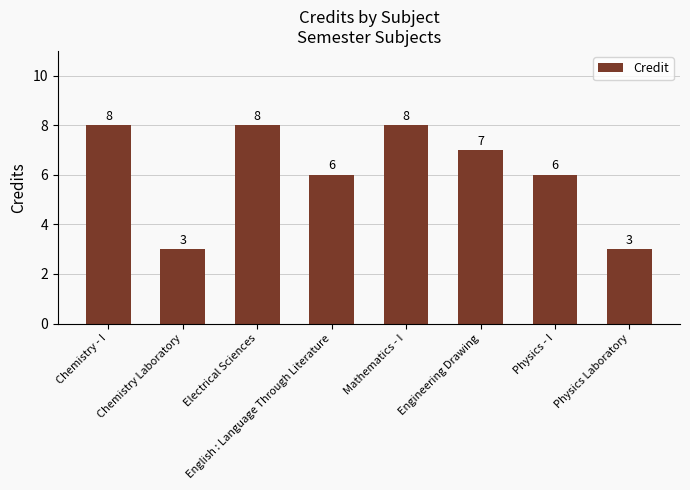

What is the ratio of the value at English : Language Through Literature to the value at Physics - I?

1.0